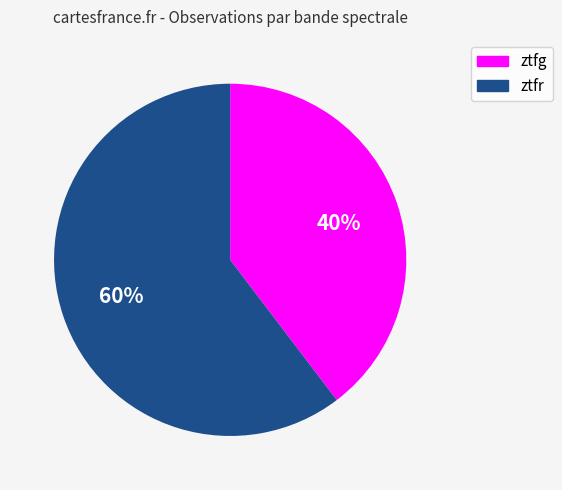

Combined, do ztfr and ztfg account for over 50%?

Yes